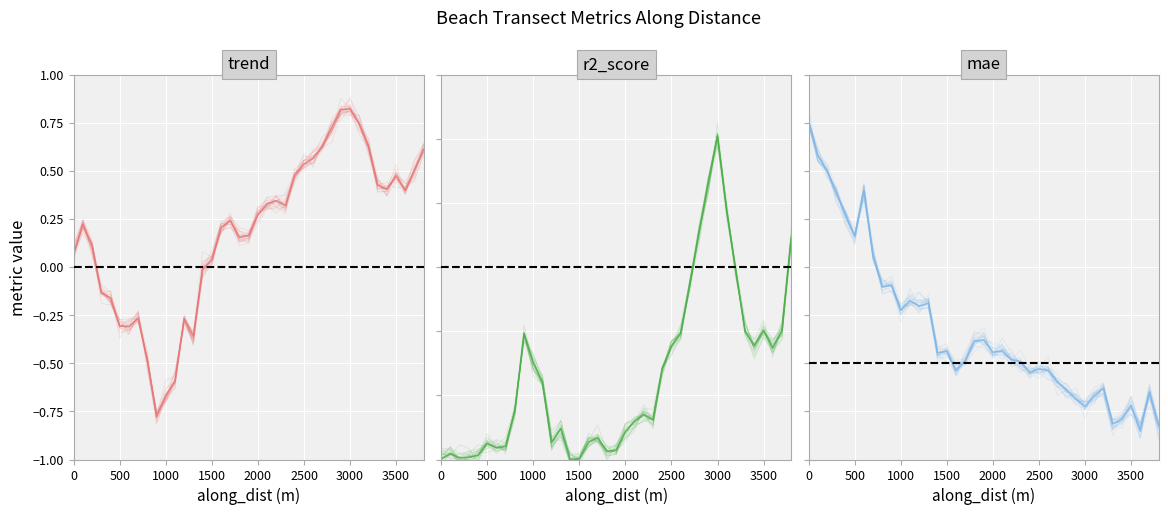

How many intersections are there between r2_score and trend?

2